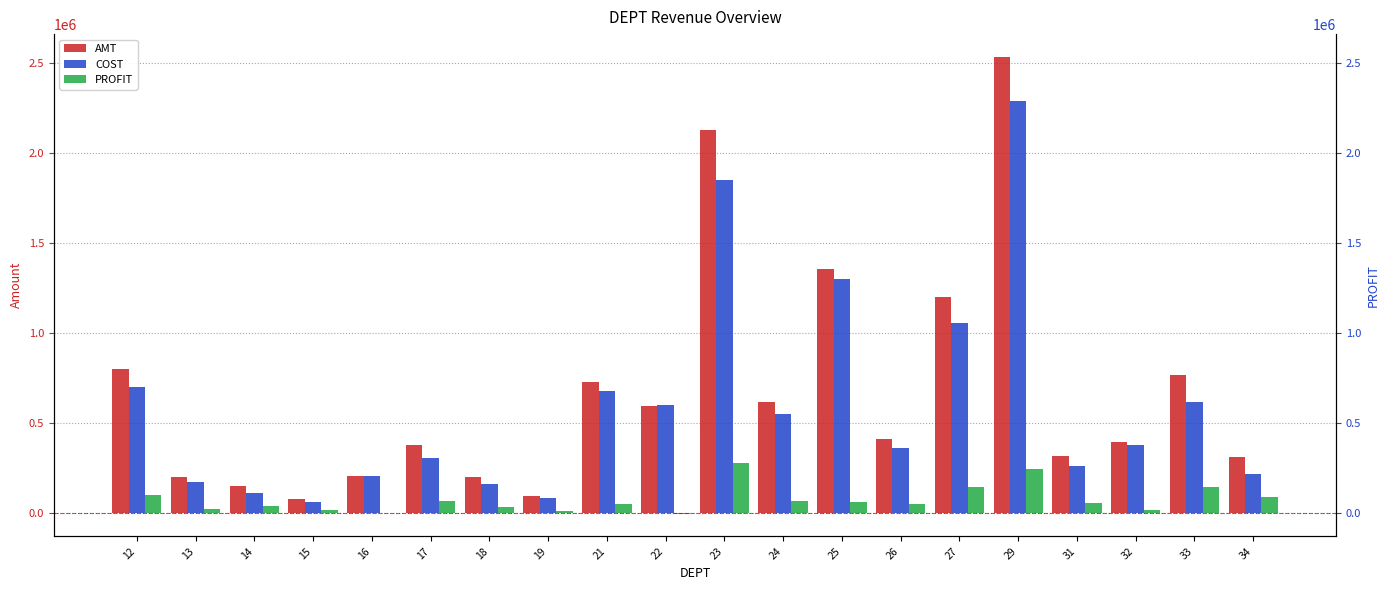

What is the value of the COST bar at the 3rd from the left?

111386.7